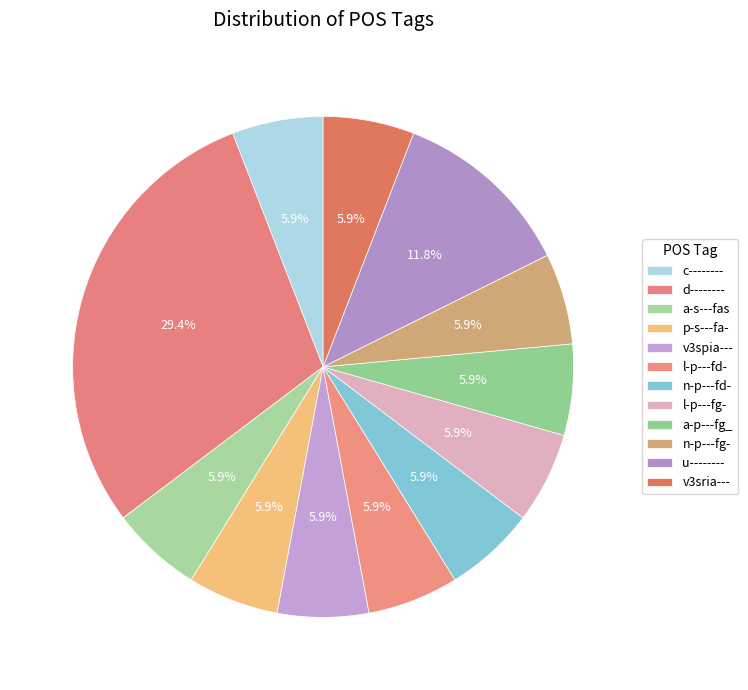

How many slices are in this pie chart?

12